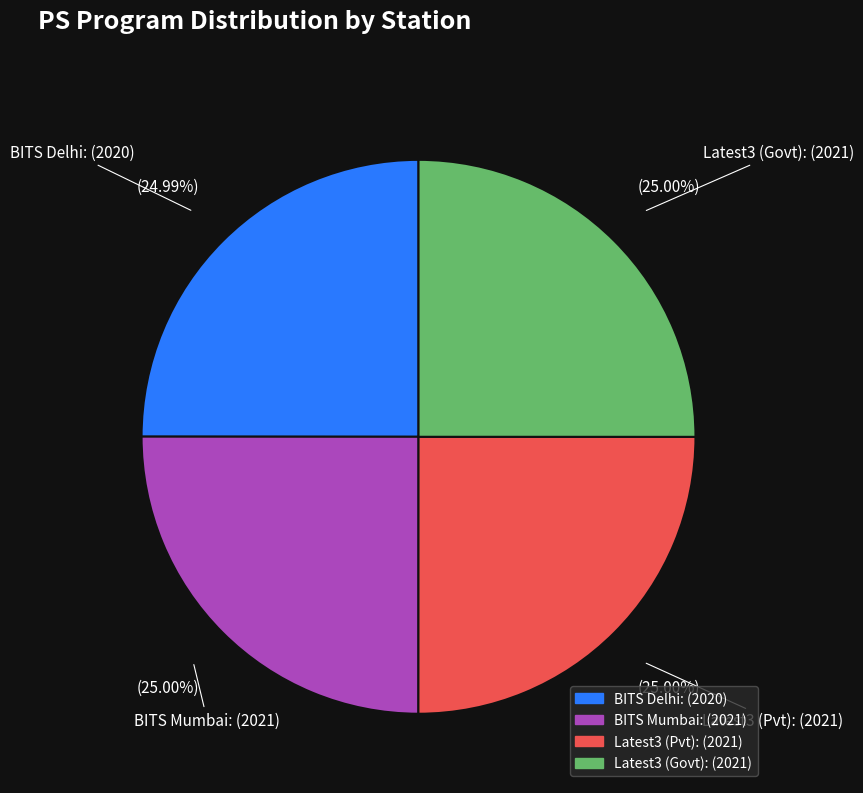

Approximately how many times larger is the value at BITS Mumbai compared to Latest3 (Govt)?

1.0